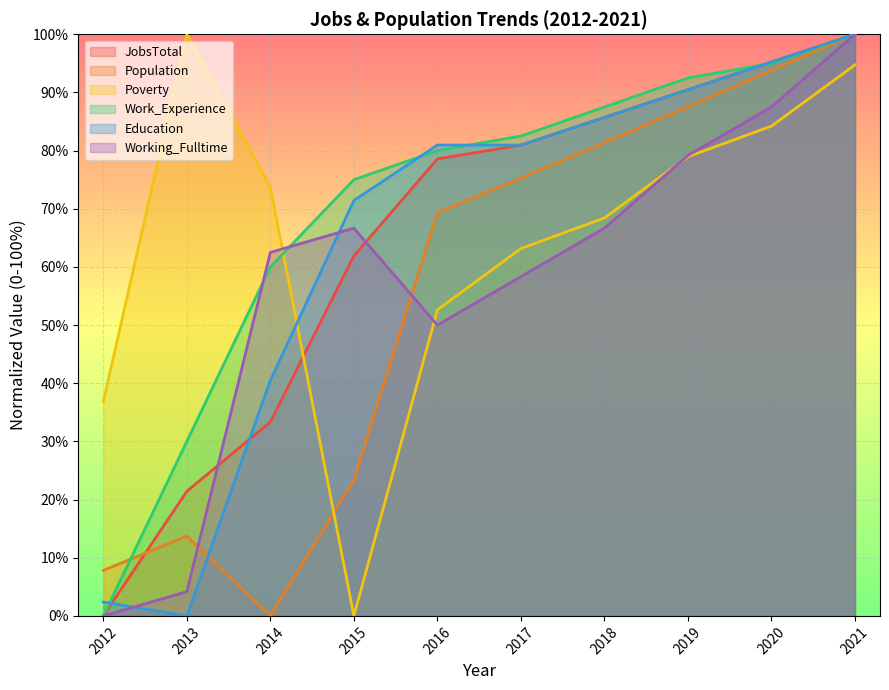

The value of Population at 2013 is 3.4. True or false?

False